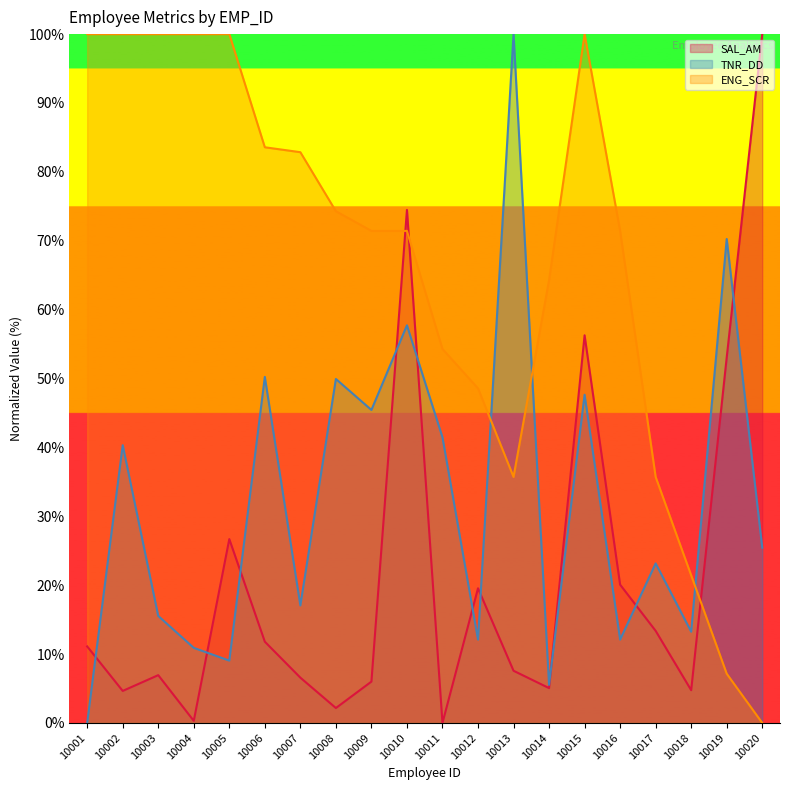

At which label does ENG_SCR reach its minimum?

10020